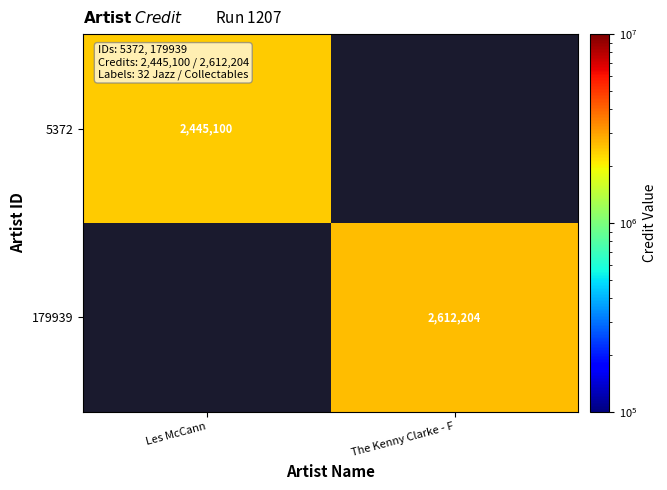

Is the value of 179939 at The Kenny Clarke - F greater than the value of 5372 at Les McCann?

Yes